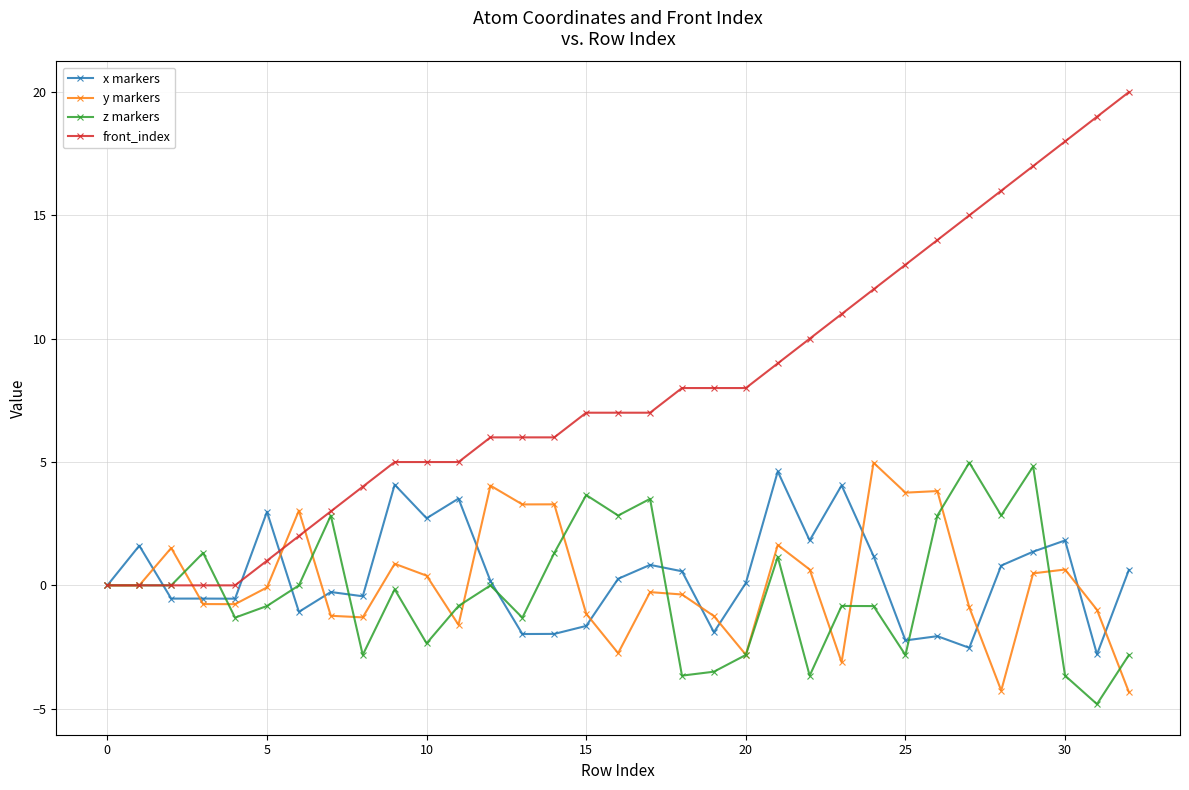

What is the minimum value shown in the chart?

-4.8